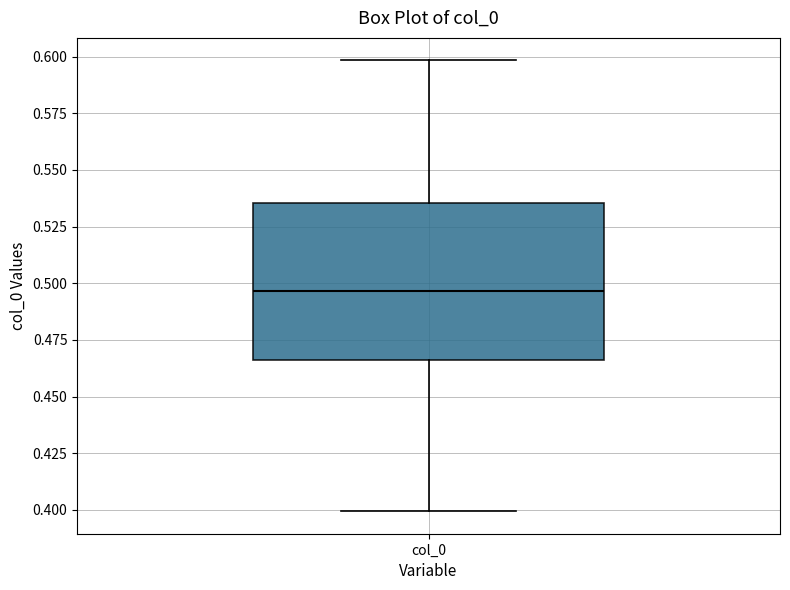

Where does the upper whisker of the box for col_0 end on the y-axis? The values are not printed on the chart, so give them approximately, as read against the axis.

0.600